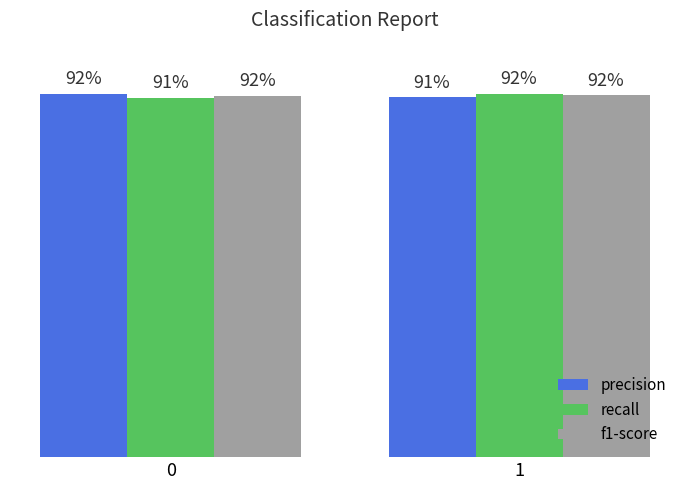

Reading left to right, extract all data points from this chart.

precision: 0.9	0.9
recall: 0.9	0.9
f1-score: 0.9	0.9